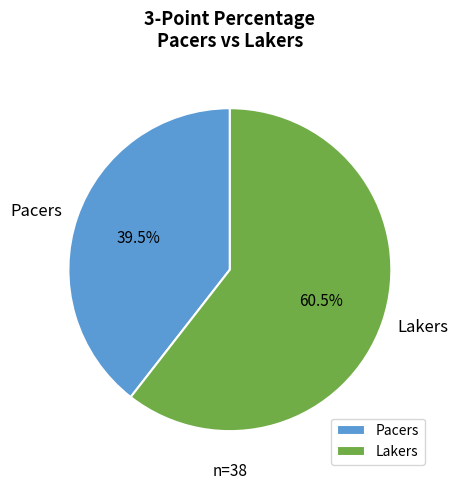

Count the number of slices in the pie.

2